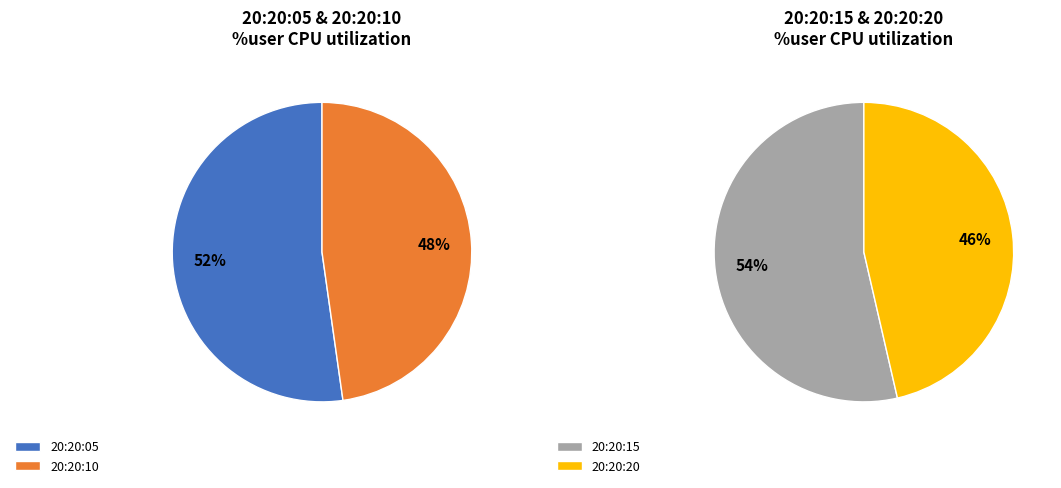

Is it true that 20:20:15 is 23% of the pie?

False